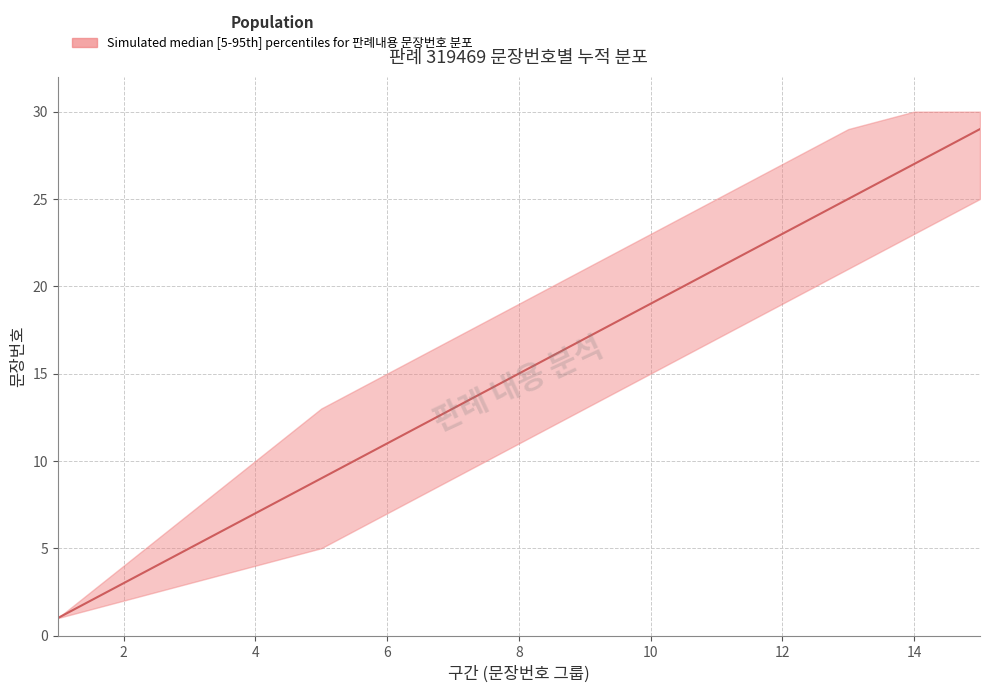

Does the chart have visible grid lines?

Yes